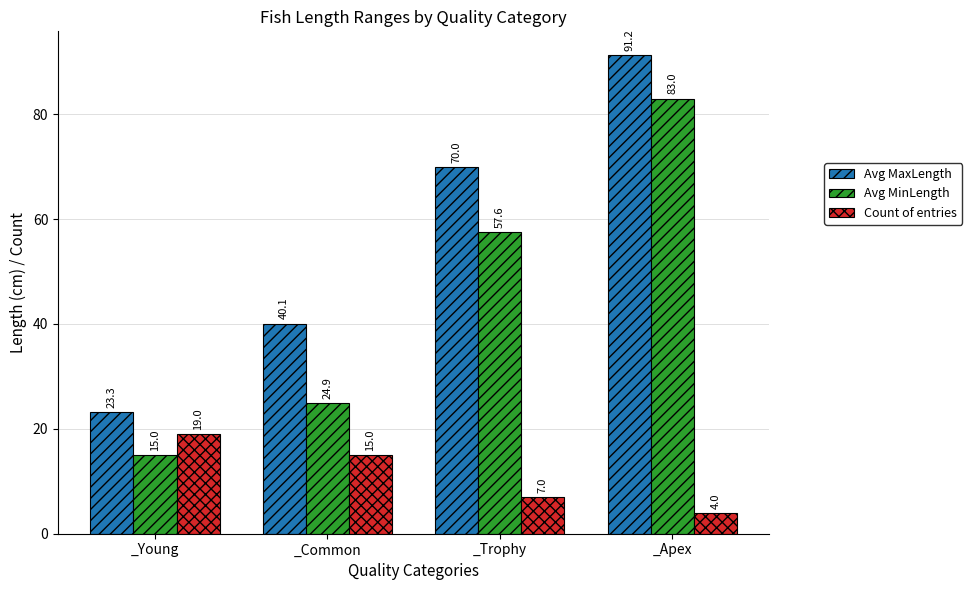

The value of Avg MaxLength at _Apex is 91.2. True or false?

True